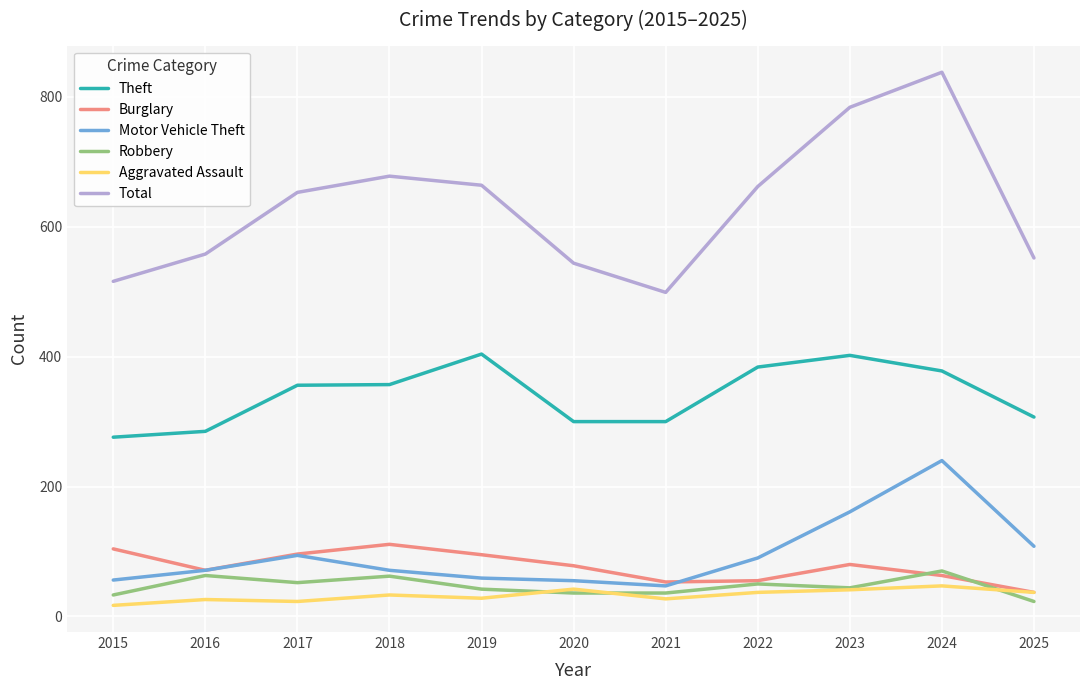

The value of Theft at 2018 is 75. True or false?

False